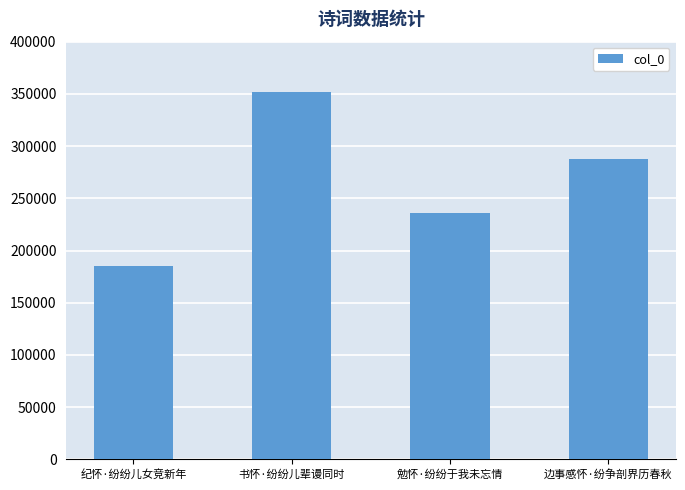

The value at 纪怀·纷纷儿女竞新年 is 185501. True or false?

True